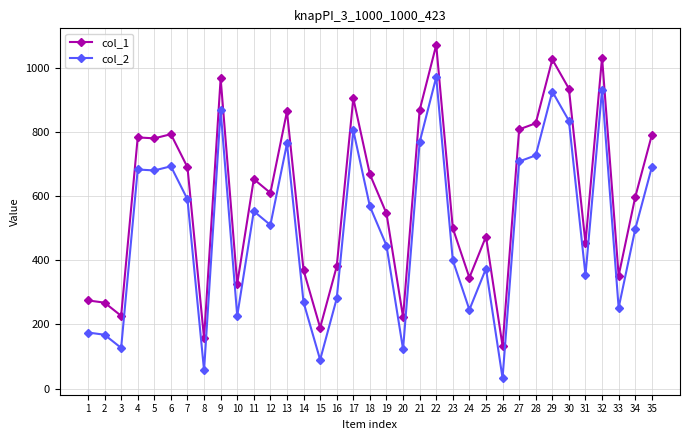

At which category does col_1 reach its first local valley?

3